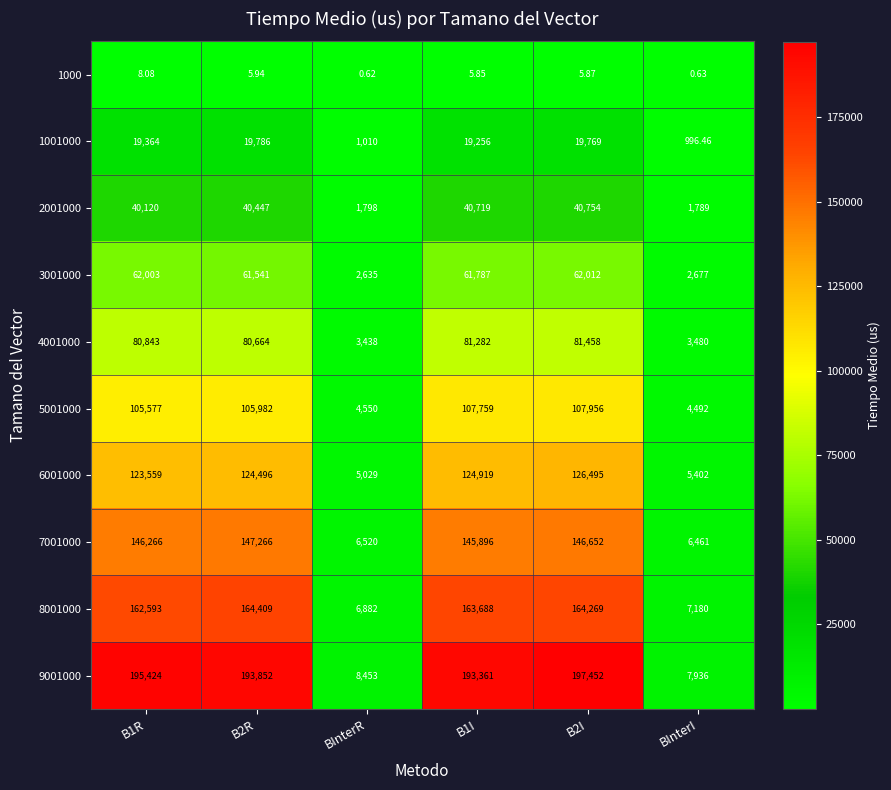

Is the value of 4001000 at BInterR greater than the value of 6001000 at B1I?

No